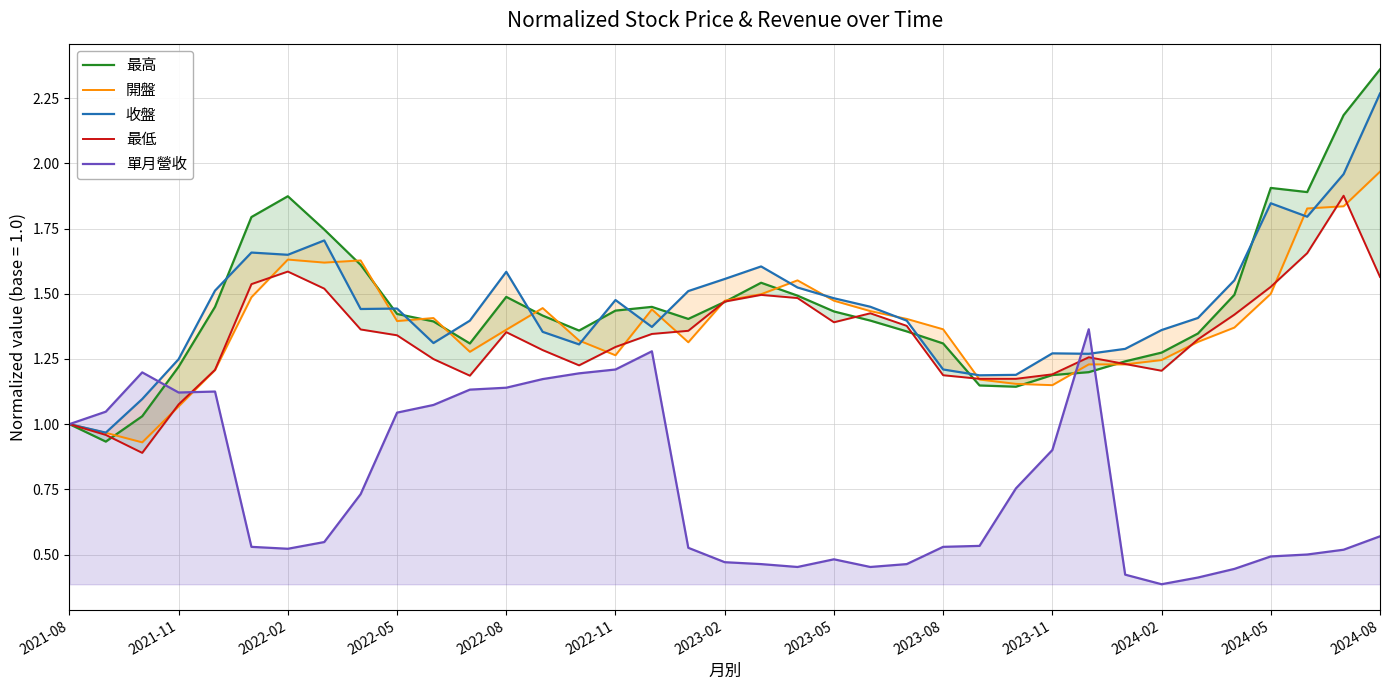

What are all the series names shown in the legend?

最高, 開盤, 收盤, 最低, 單月營收